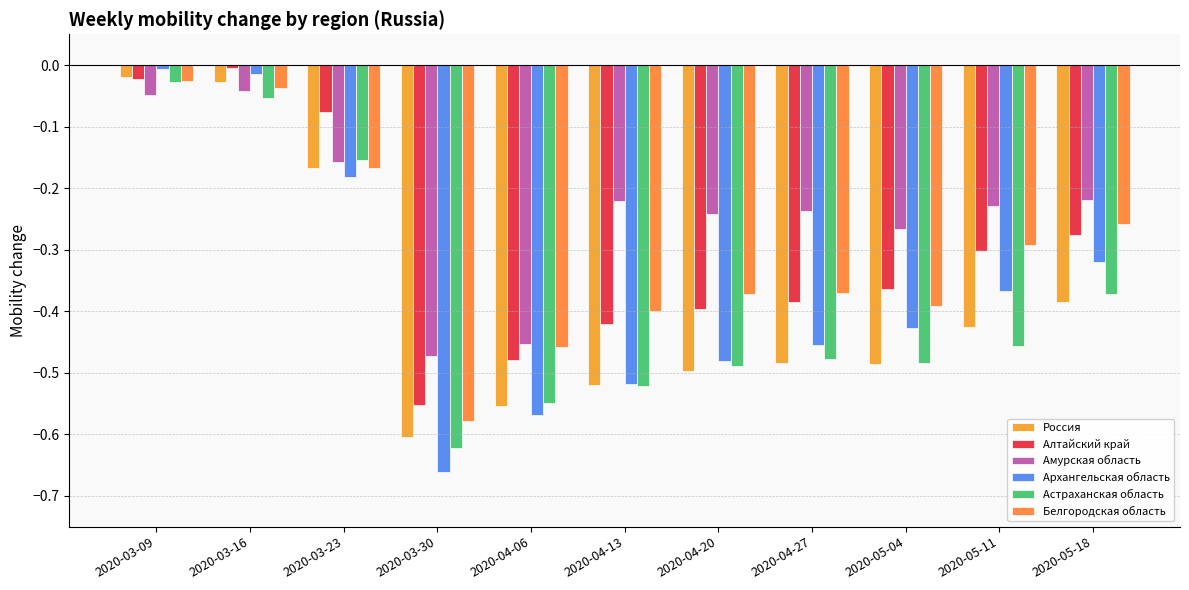

Which has a higher value, 2020-05-04 or 2020-04-20?

2020-05-04